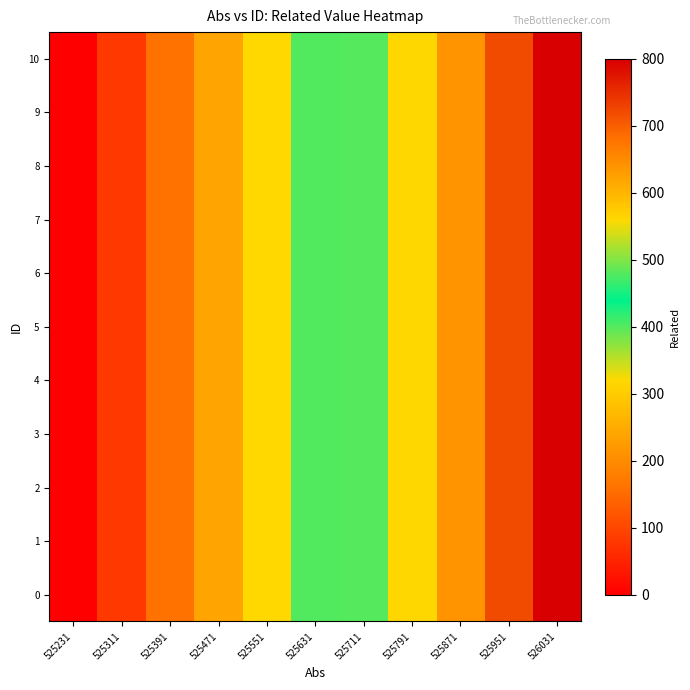

Rank the series by their maximum value, from highest to lowest.

0, 1, 2, 3, 4, 5, 6, 7, 8, 9, 10